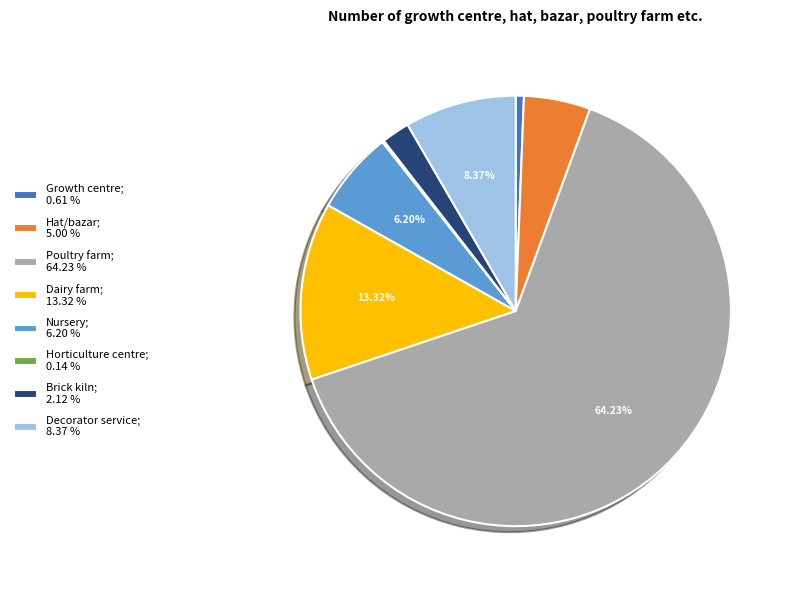

Between Decorator service; 8.37 % and Hat/bazar; 5.00 %, which is larger?

Decorator service; 8.37 %